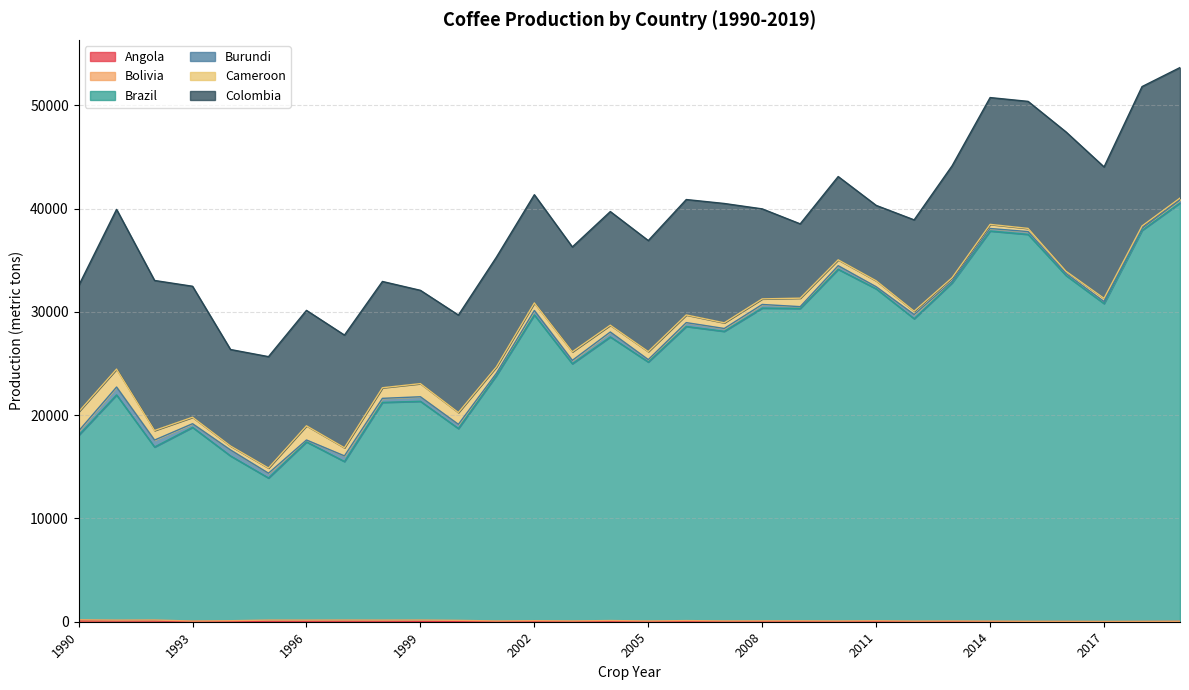

What is the maximum value for Bolivia?

122.7